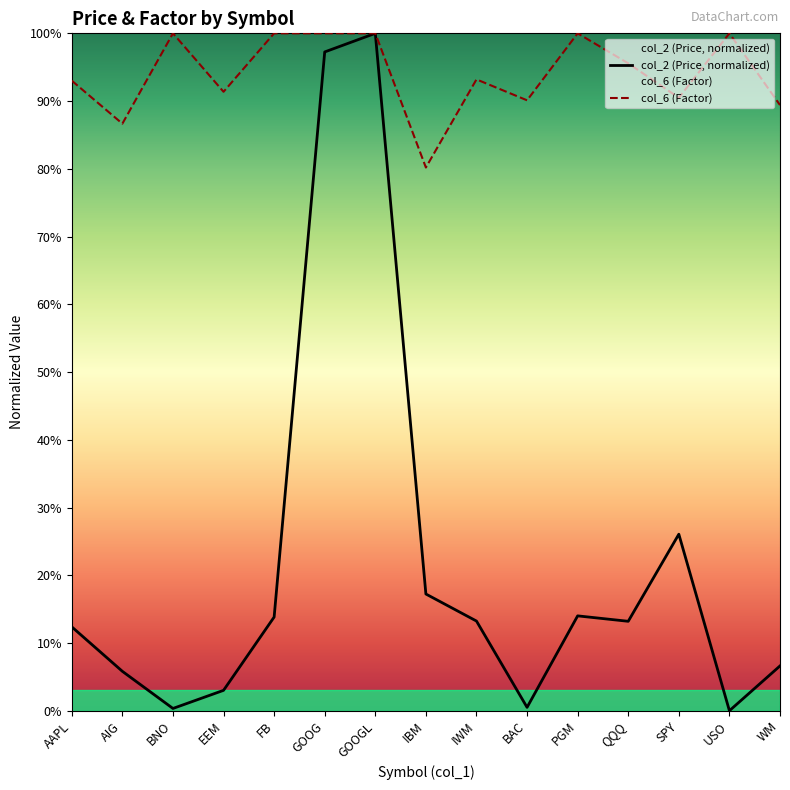

How many lines are shown in the chart?

2